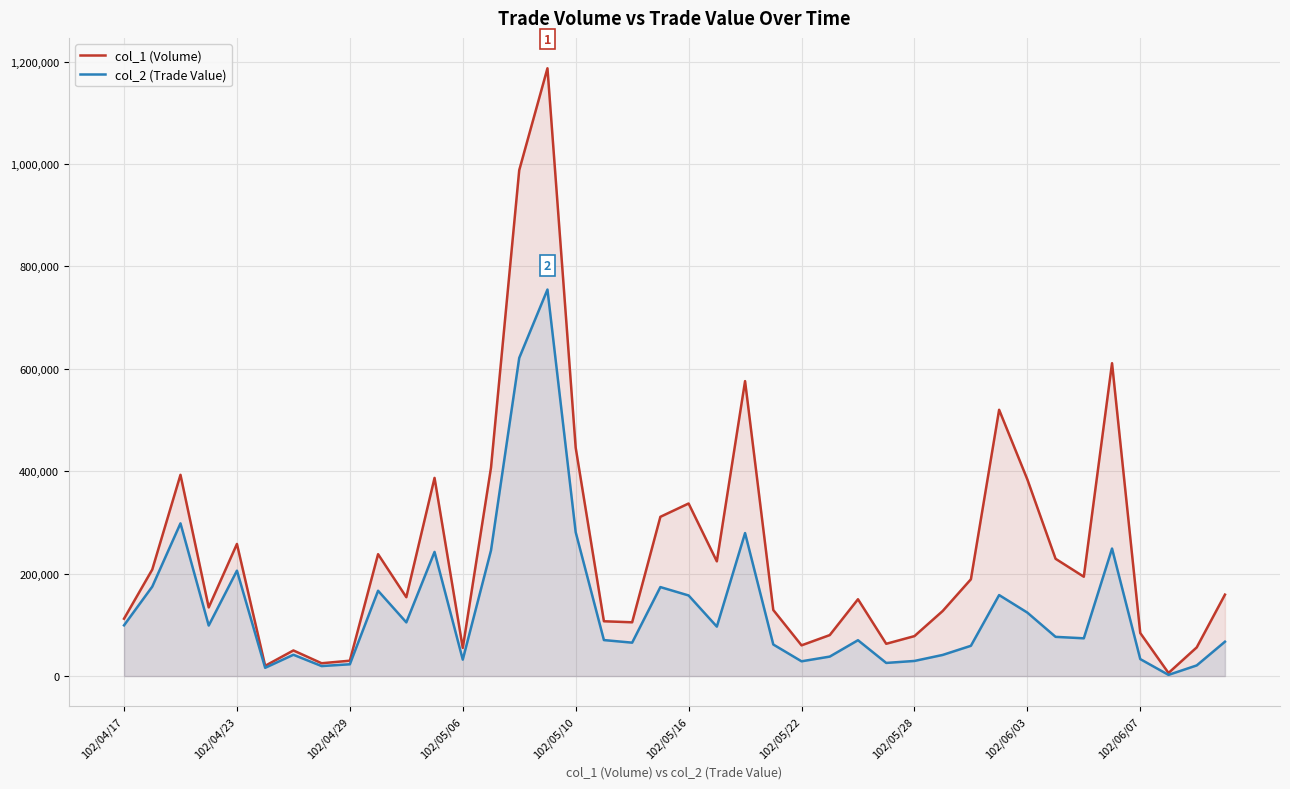

True or false: col_2 (Trade Value) and col_1 (Volume) intersect in this chart.

False